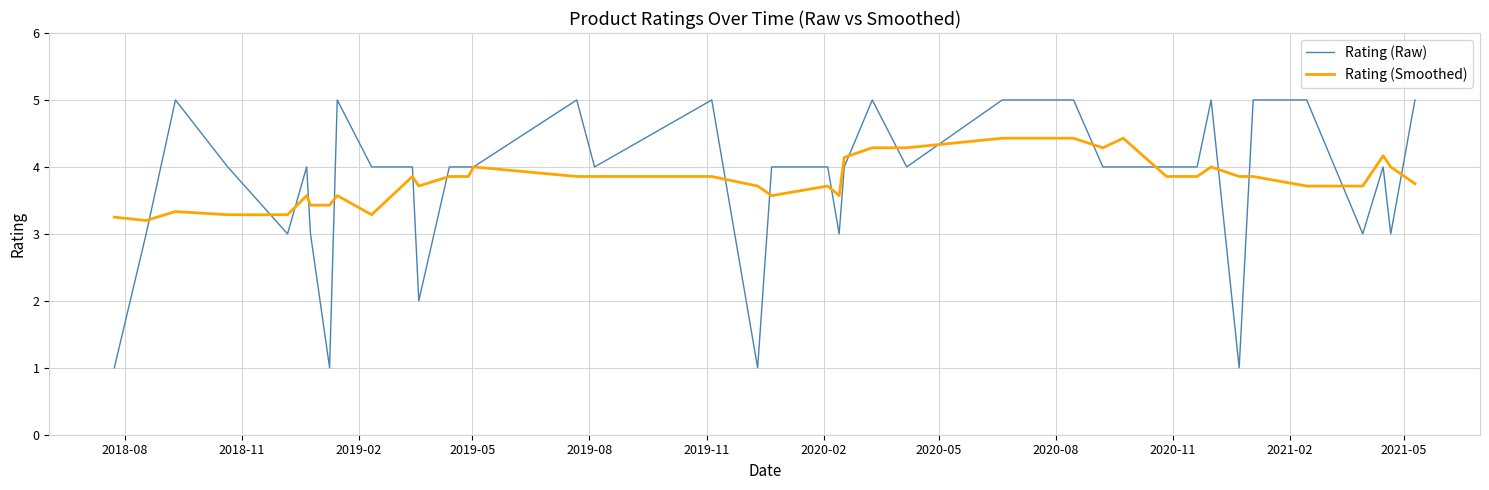

What is the lowest value of the Rating (Raw) series?

1.0